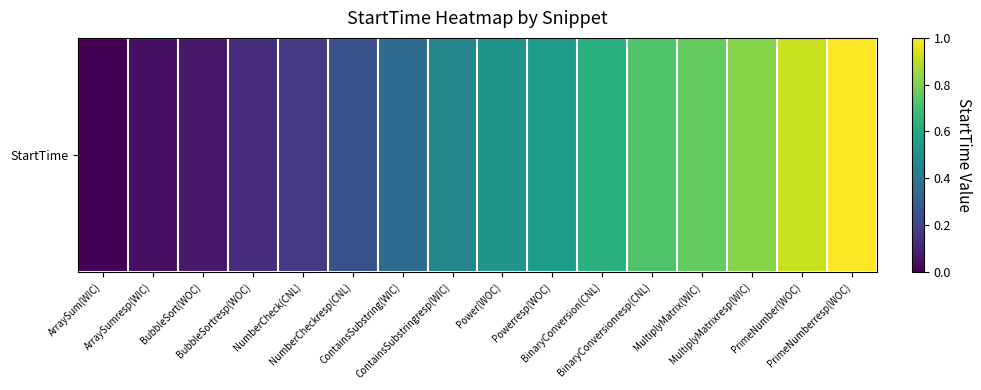

What is the sum of the values at BinaryConversionresp(CNL) and BinaryConversion(CNL)?

1.4